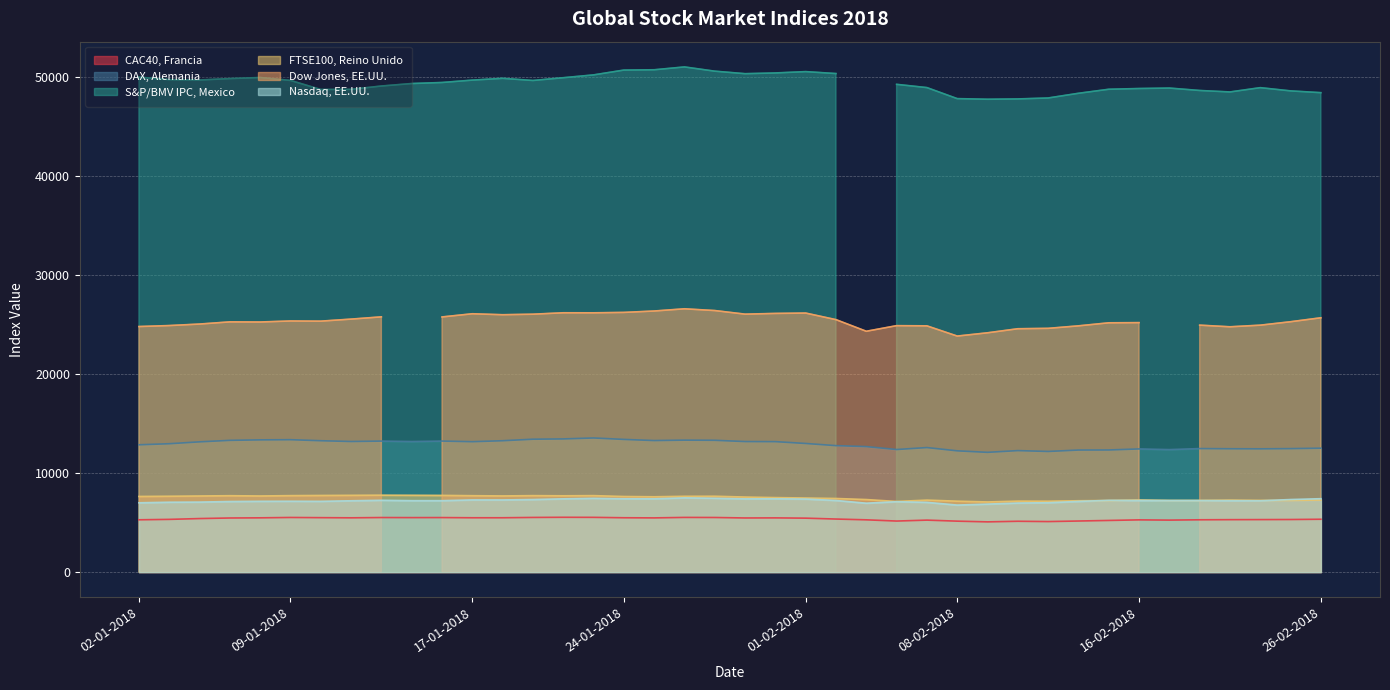

Rank the categories by DAX, Alemania value from lowest to highest.

09-02-2018, 13-02-2018, 08-02-2018, 12-02-2018, 14-02-2018, 15-02-2018, 19-02-2018, 06-02-2018, 16-02-2018, 22-02-2018, 21-02-2018, 23-02-2018, 20-02-2018, 26-02-2018, 07-02-2018, 05-02-2018, 02-02-2018, 02-01-2018, 03-01-2018, 01-02-2018, 04-01-2018, 17-01-2018, 31-01-2018, 30-01-2018, 15-01-2018, 11-01-2018, 12-01-2018, 16-01-2018, 10-01-2018, 18-01-2018, 25-01-2018, 05-01-2018, 29-01-2018, 26-01-2018, 08-01-2018, 09-01-2018, 24-01-2018, 19-01-2018, 22-01-2018, 23-01-2018